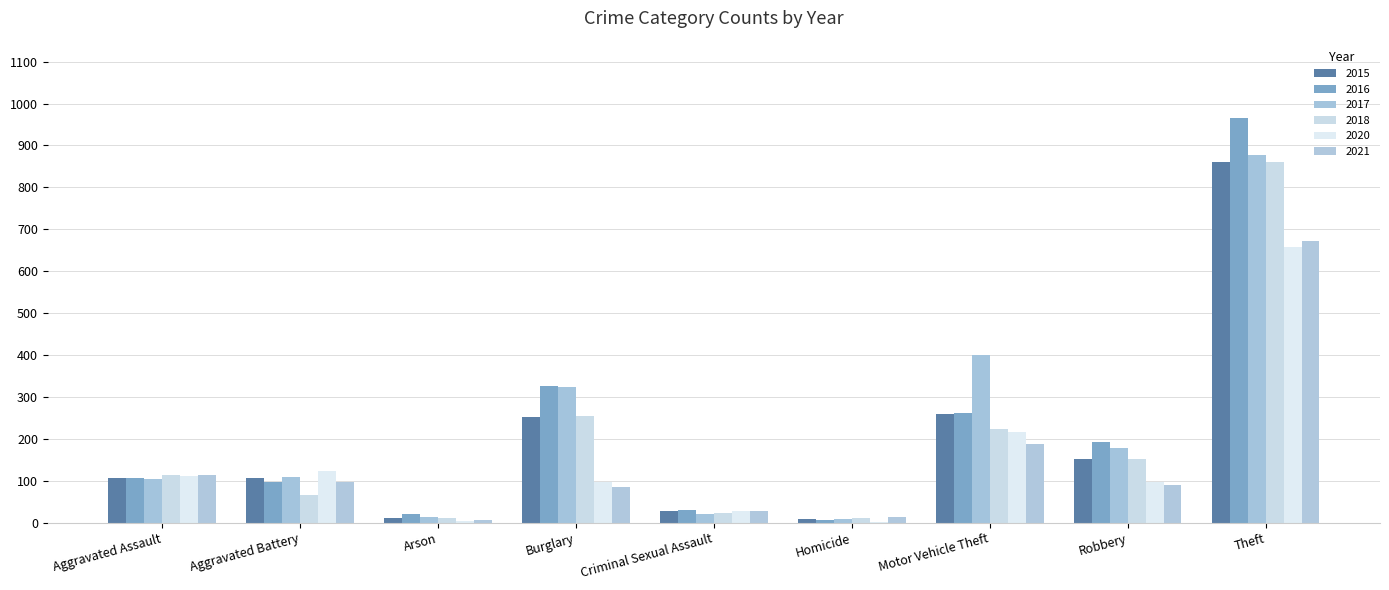

How many distinct data groups are displayed?

6